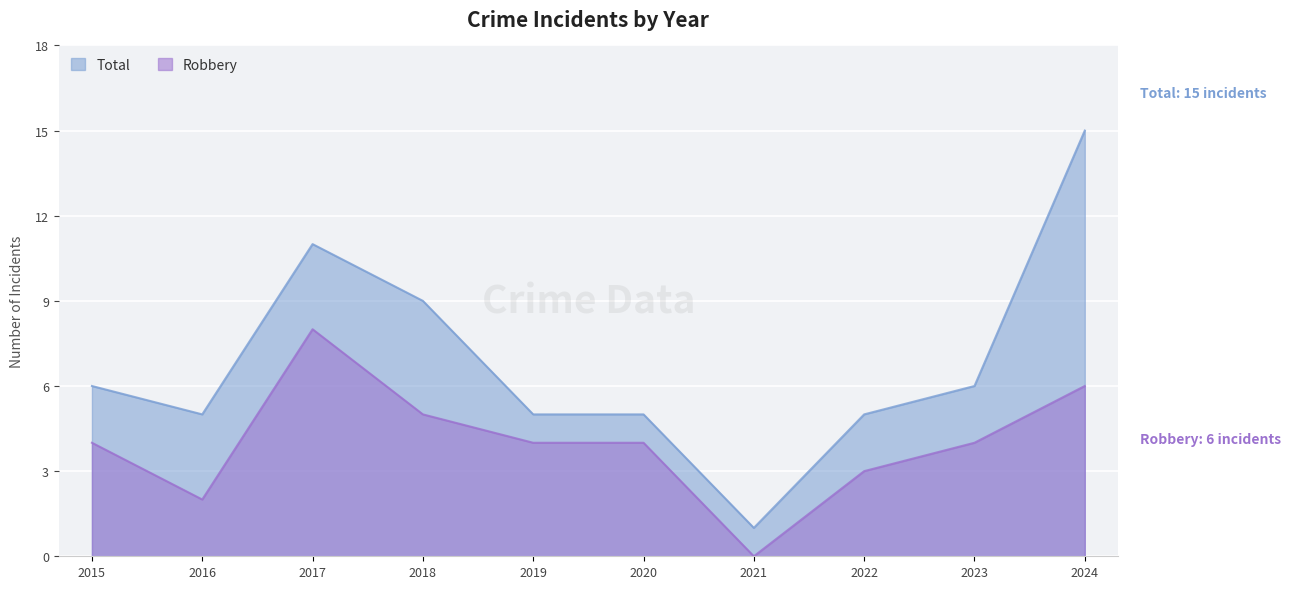

Which series has the largest range (max minus min)?

Total